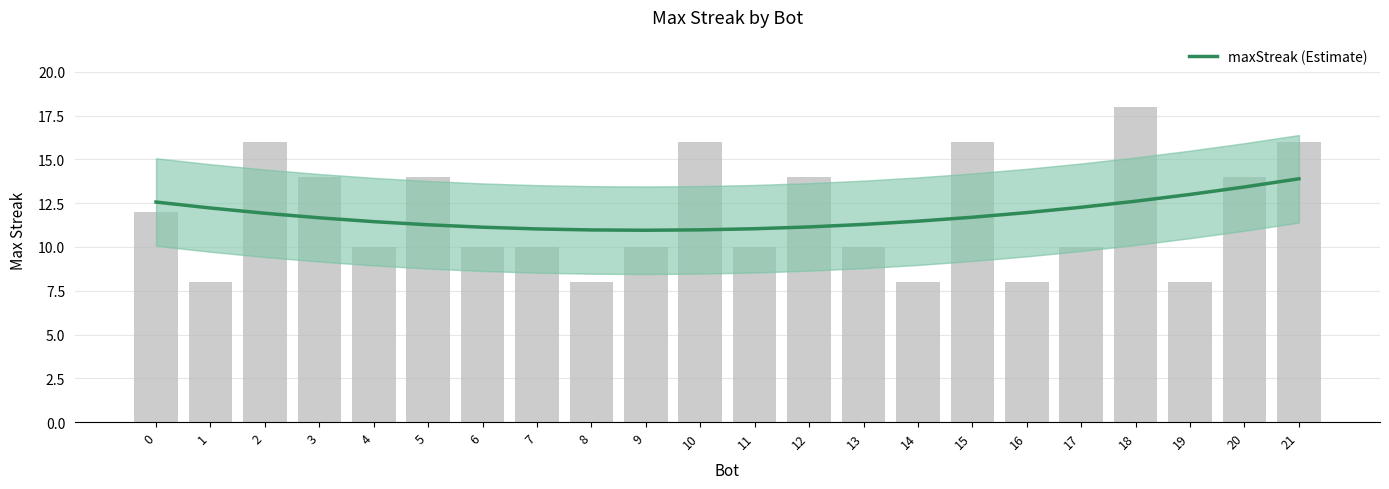

What is the ratio of the value at 19 to the value at 1?

1.1